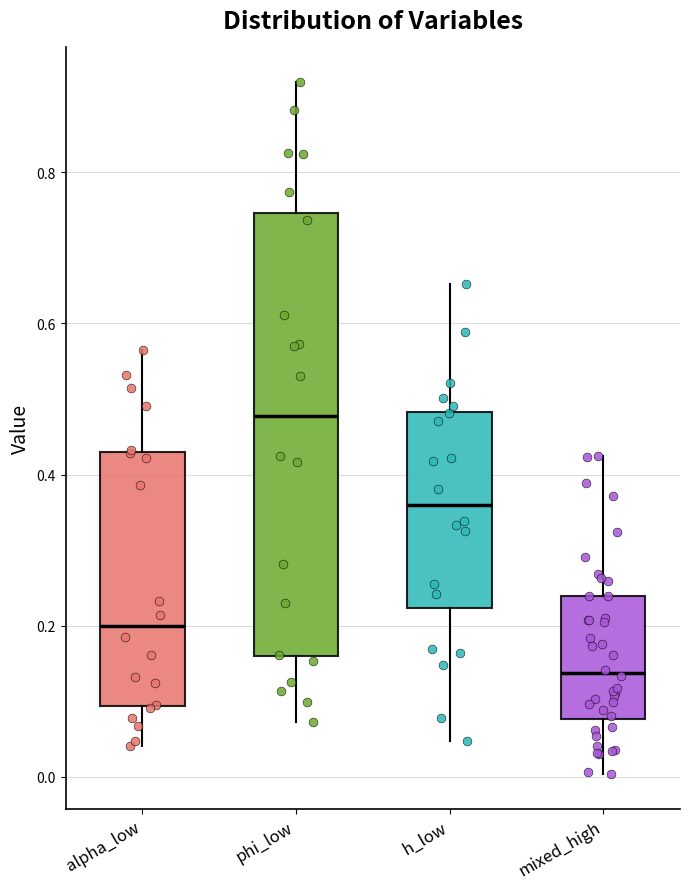

Reading left to right, read every box against the y-axis: the position of its median line, the range the box covers, and the ends of its whiskers. The values are not printed on the chart, so give them approximately, as read against the axis.

alpha_low: median 0.20, box 0.10 to 0.42, whiskers 0.04 to 0.56
phi_low: median 0.48, box 0.16 to 0.74, whiskers 0.08 to 0.92
h_low: median 0.36, box 0.22 to 0.48, whiskers 0.04 to 0.66
mixed_high: median 0.14, box 0.08 to 0.24, whiskers 0.00 to 0.42